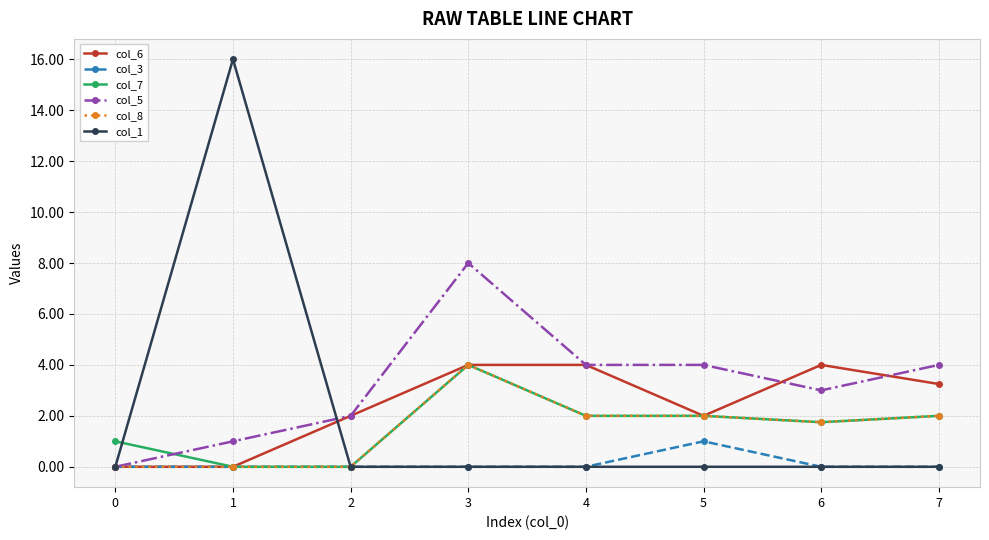

Read the col_7 value at 7.

2.0